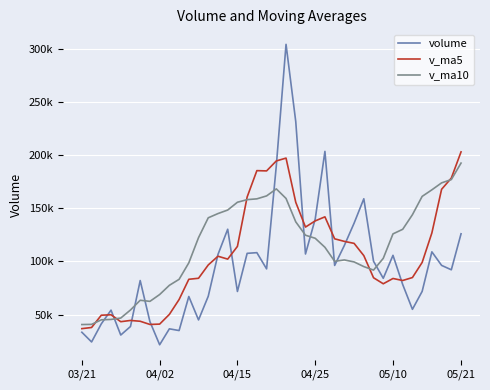

What are all the series names shown in the legend?

volume, v_ma5, v_ma10